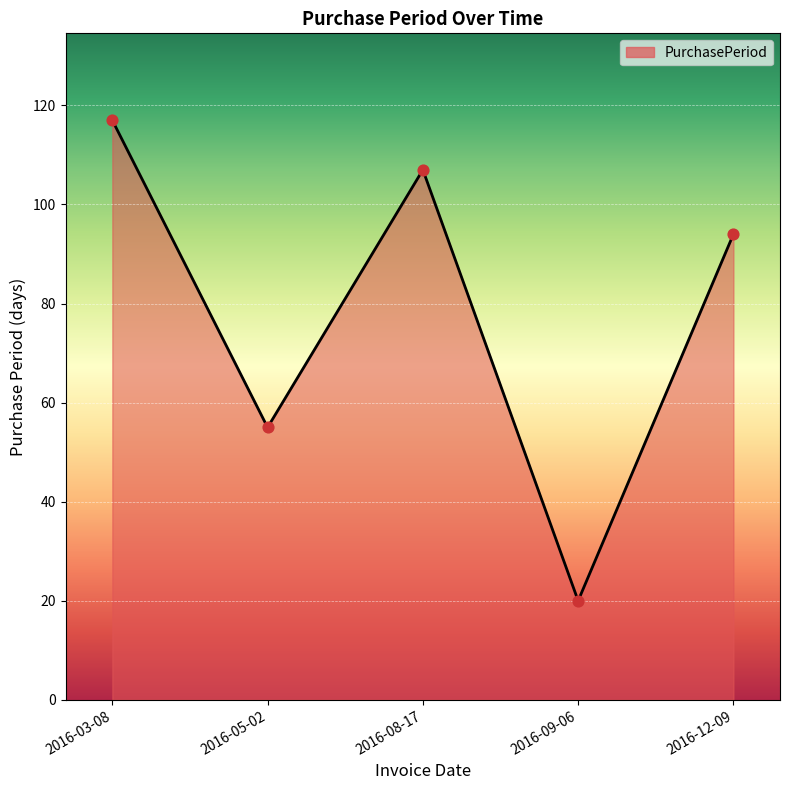

What is the change in value from 2016-09-06 to 2016-12-09?

+74